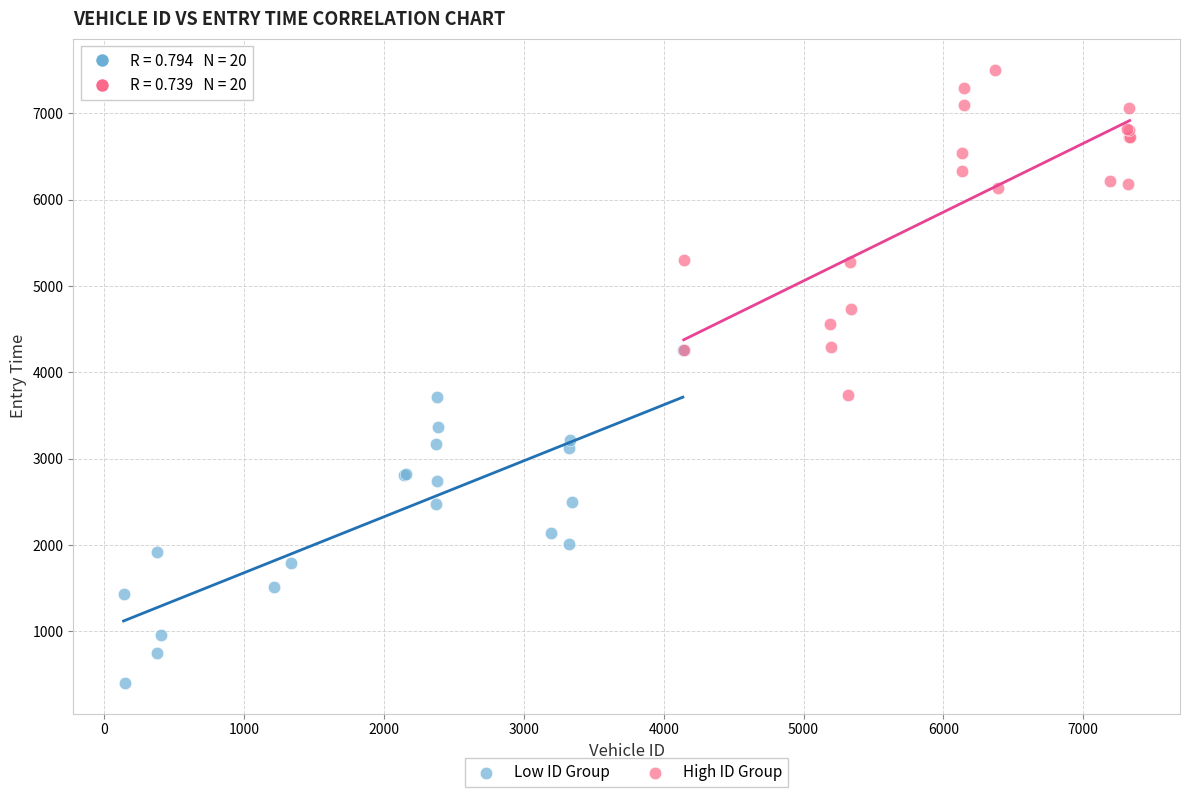

What are all the series names shown in the legend?

Low ID Group, High ID Group